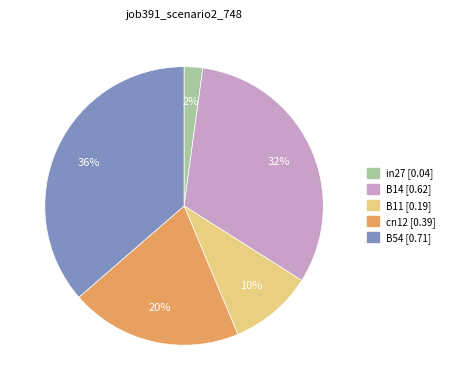

Combined, do B14 and in27 account for over 50%?

No